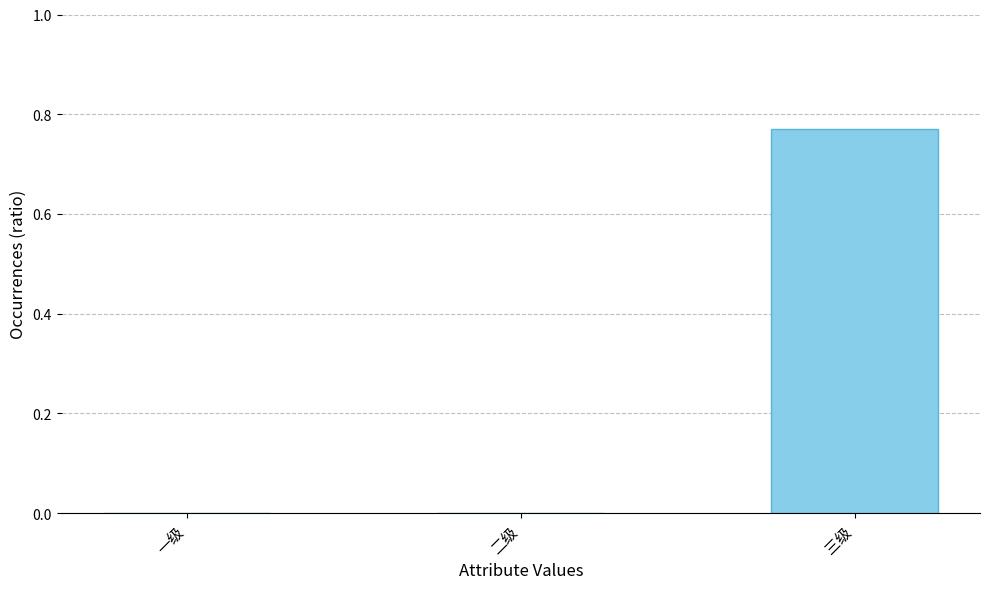

Which category has the highest value across all series?

三级